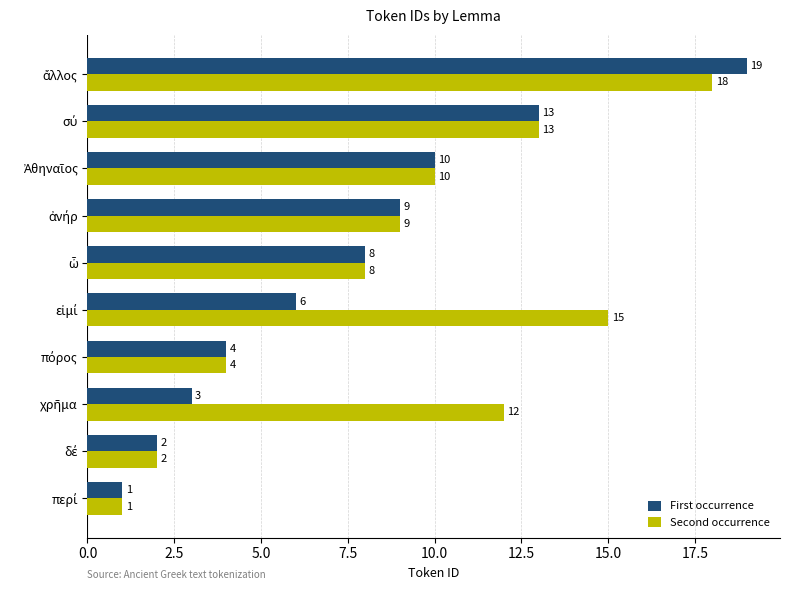

What are all the series names shown in the legend?

First occurrence, Second occurrence